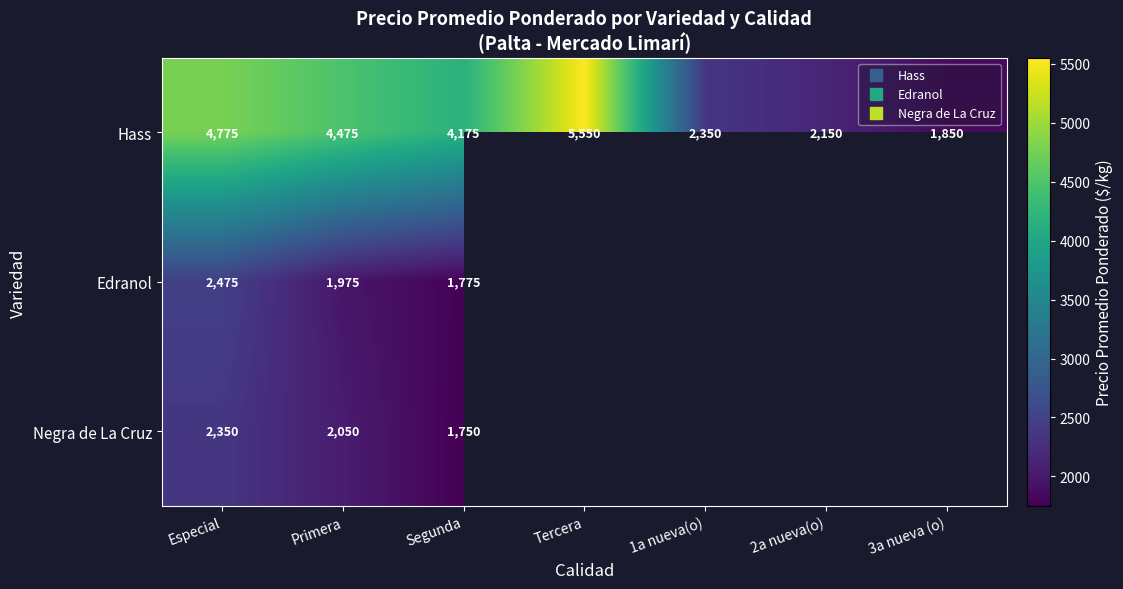

At how many categories does at least one series exceed 4844?

1